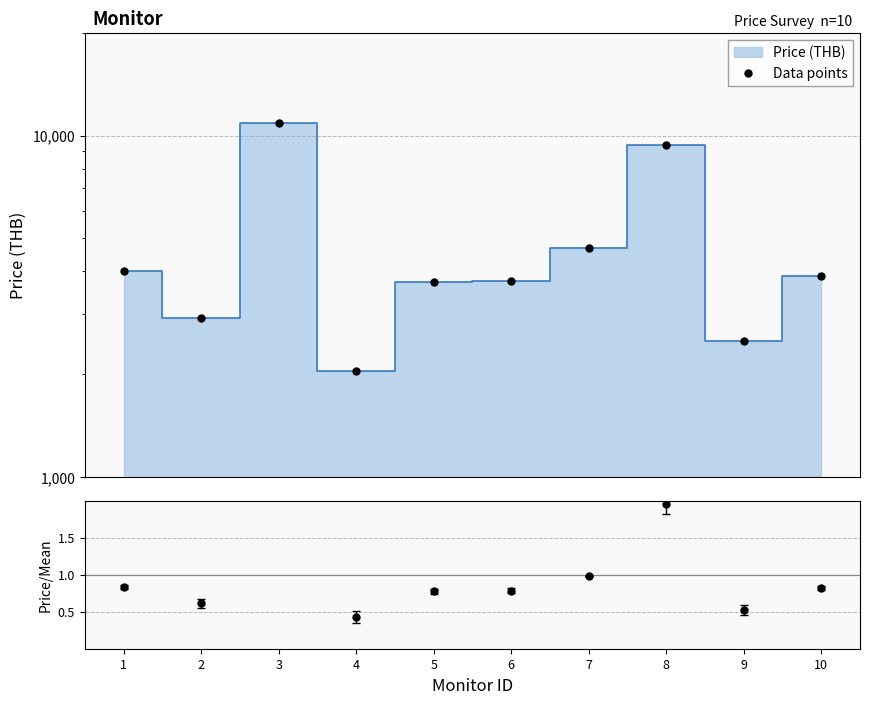

Rank the categories by value from lowest to highest.

4, 9, 2, 5, 6, 10, 1, 7, 8, 3